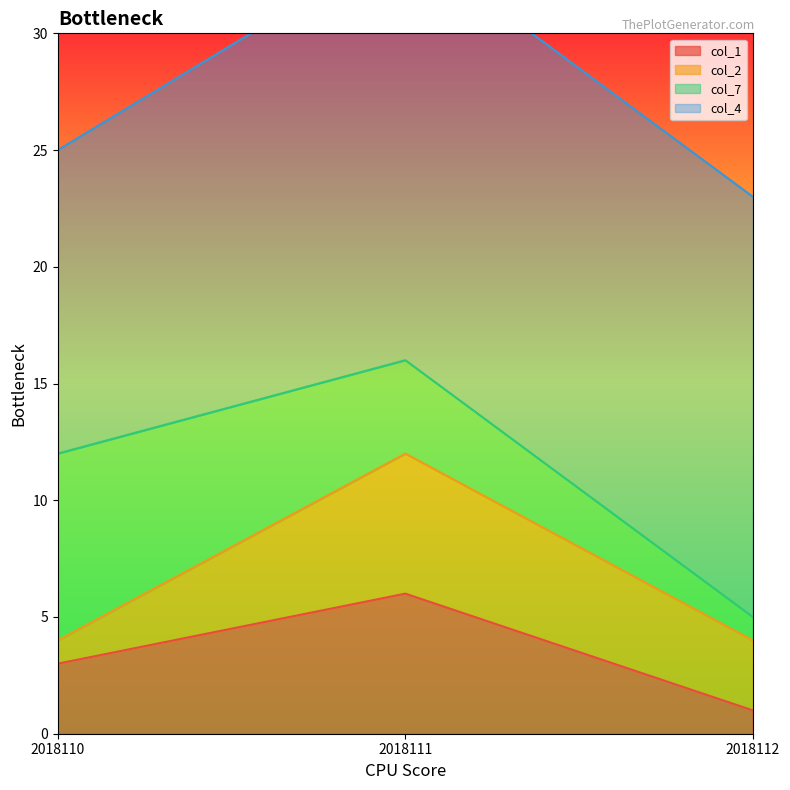

Which has a higher value, 2018111 or 2018112?

2018111